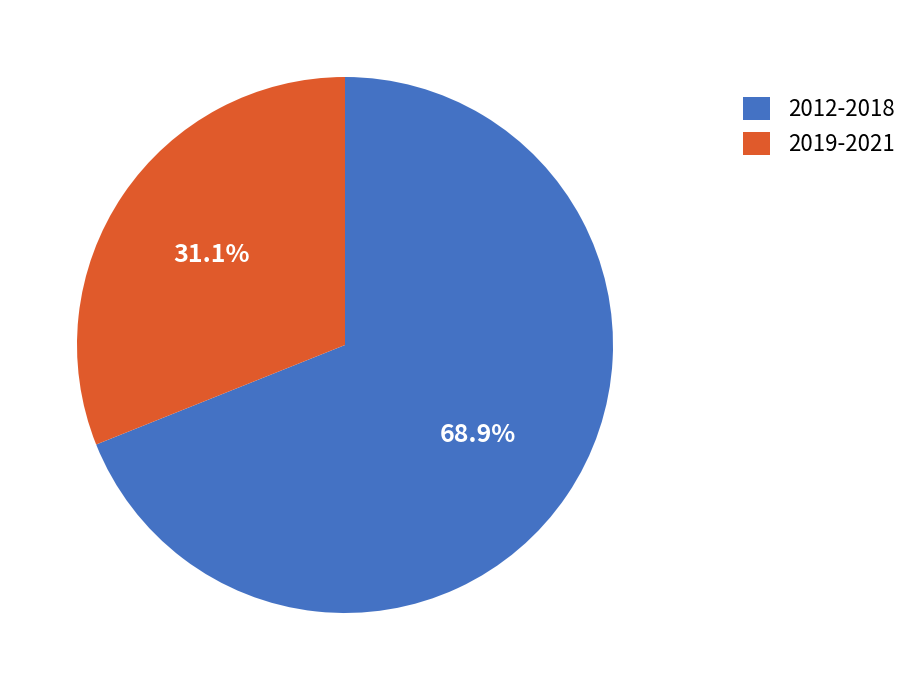

Does 2012-2018 account for over 50% of the chart?

Yes